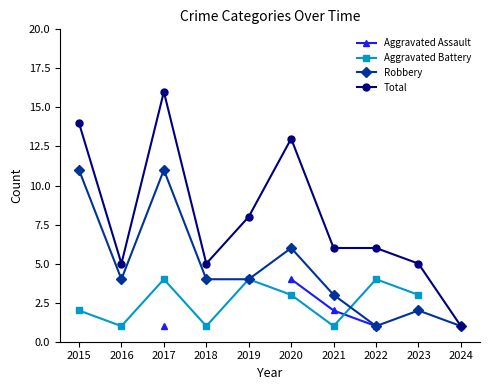

Count the number of data series in this chart.

4